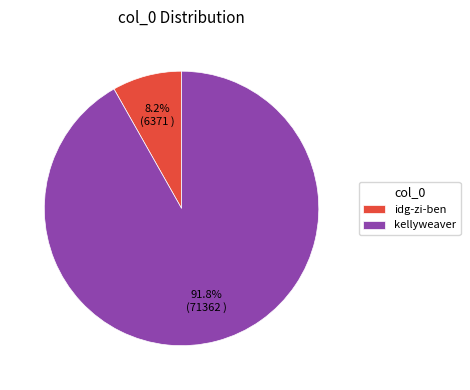

What percentage is the idg-zi-ben slice, to the nearest percent?

8%